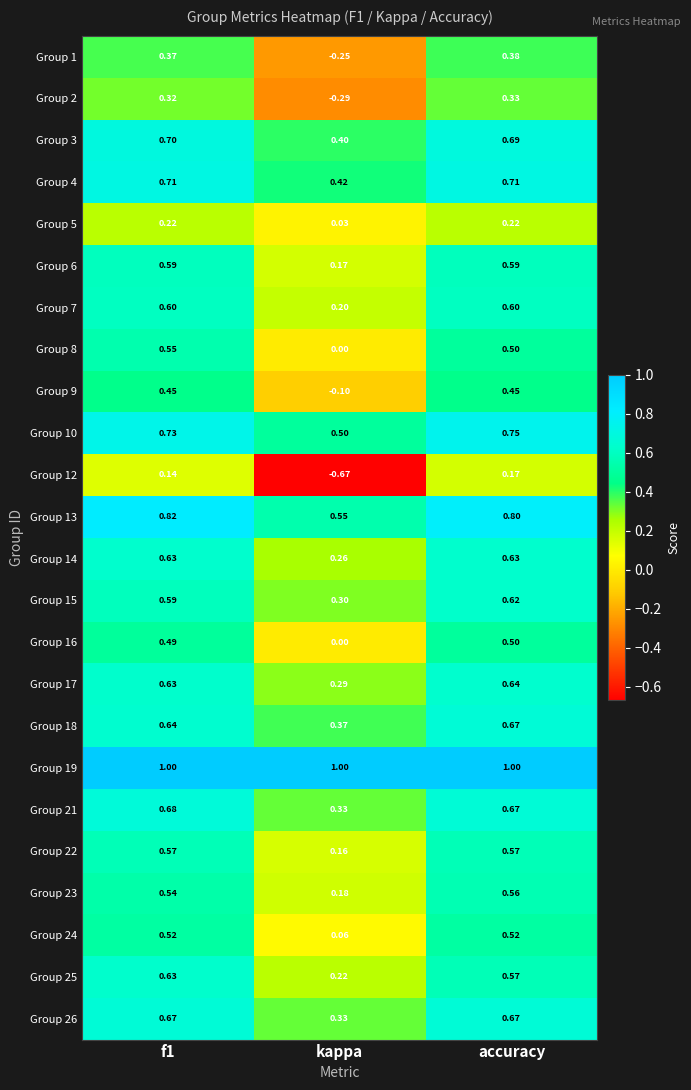

Is the value of Group 26 at f1 greater than the value of Group 5 at f1?

Yes